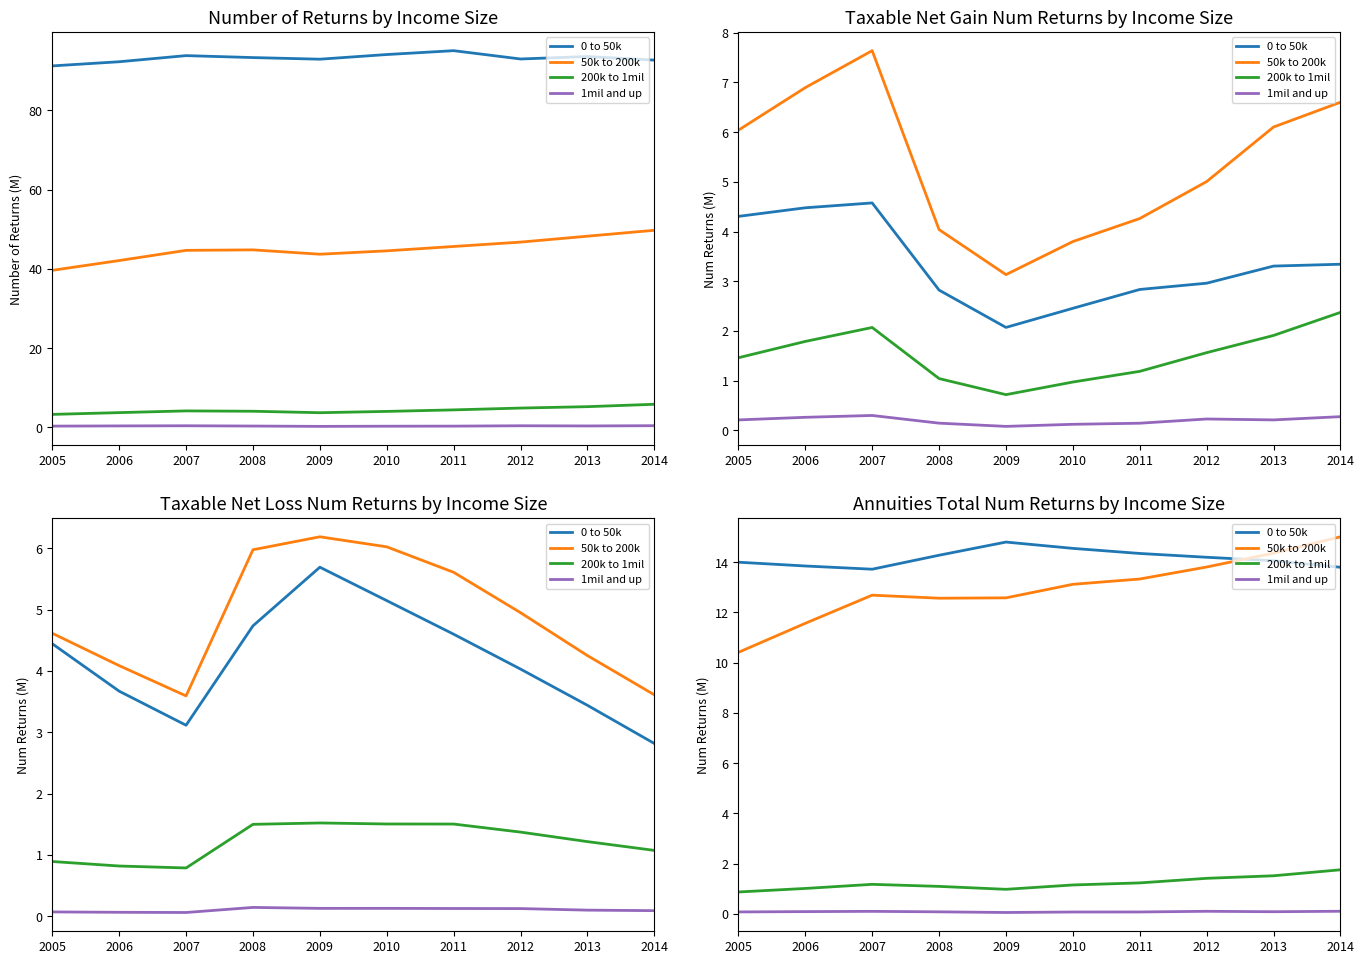

What is the total value across all series at 2006?

26.5